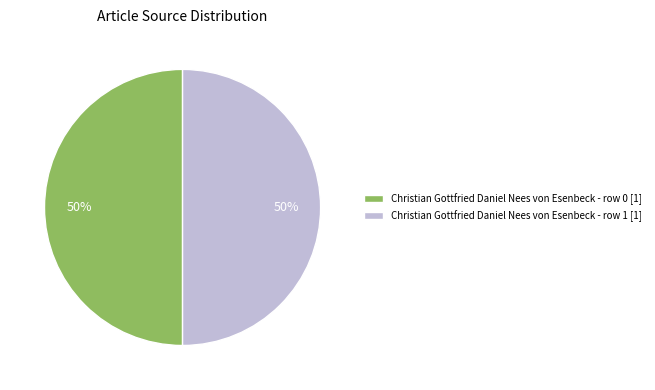

Is it true that Christian Gottfried Daniel Nees von Esenbeck - row 1 [1] is 43% of the pie?

False